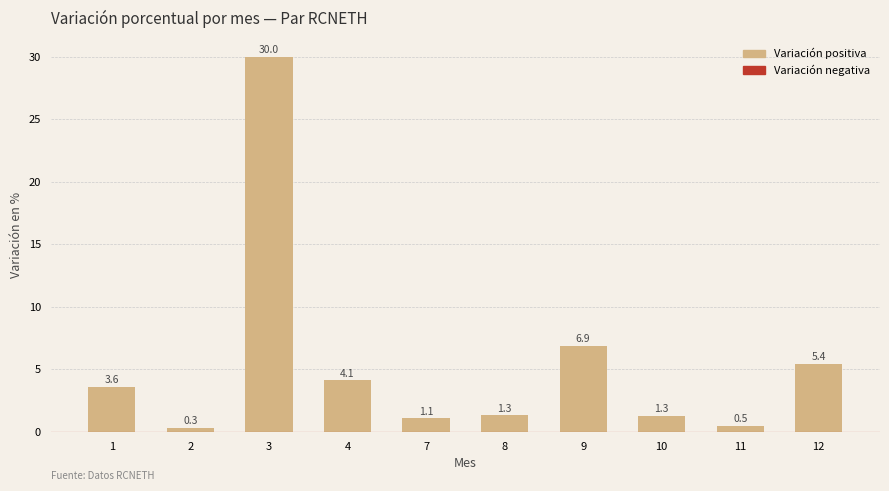

Reading right to left, what are all the values shown in this chart?

12=5.4	11=0.5	10=1.3	9=6.9	8=1.3	7=1.1	4=4.1	3=30.0	2=0.3	1=3.6